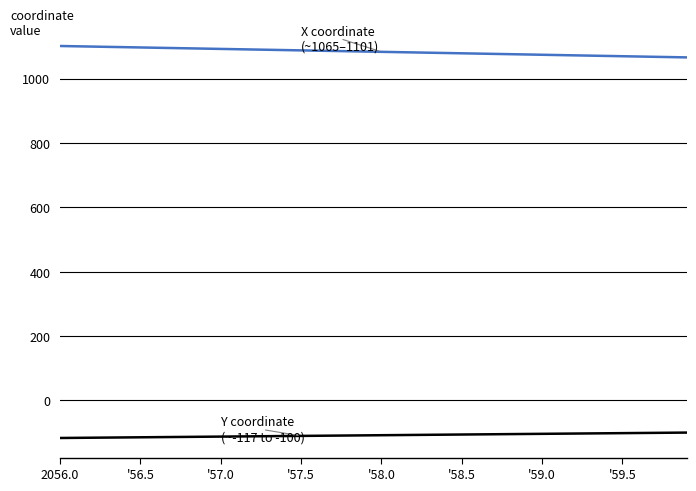

What is the greatest value displayed?

1101.4